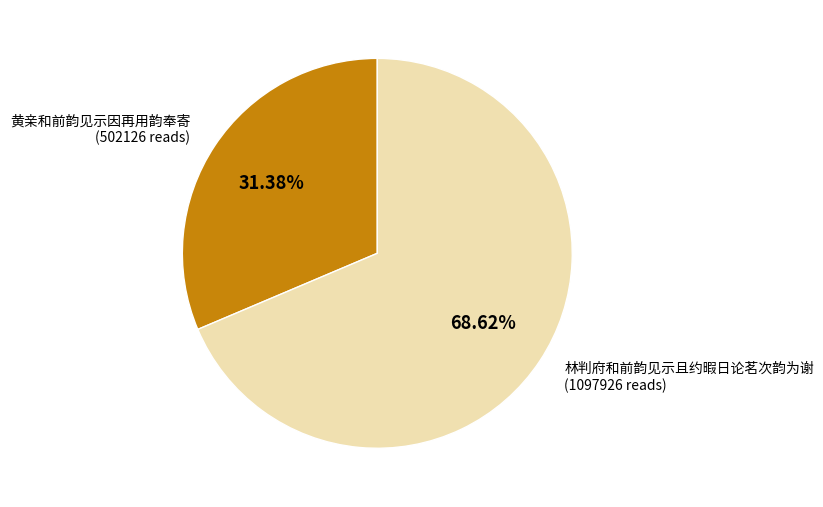

Count the number of slices in the pie.

2